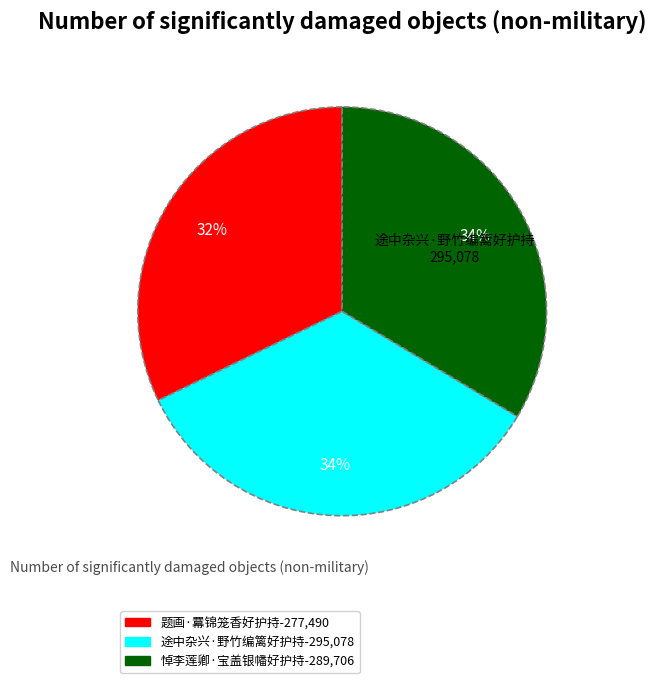

What is the smallest slice in the pie chart?

题画·羃锦笼香好护持